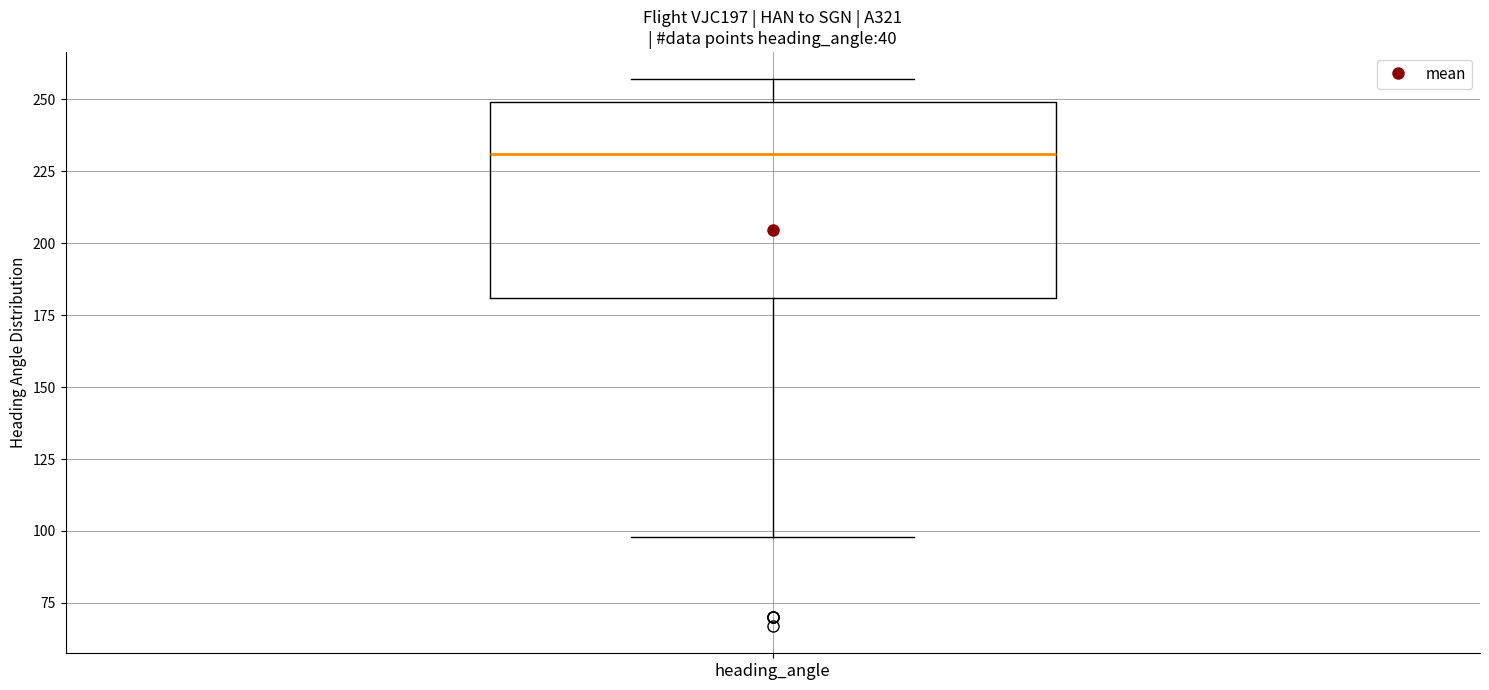

Read this box plot against the y-axis: the position of the median line, the range covered by the box, and the ends of both whiskers. The values are not printed on the chart, so give them approximately, as read against the axis.

median 230, box 180 to 250, whiskers 100 to 255